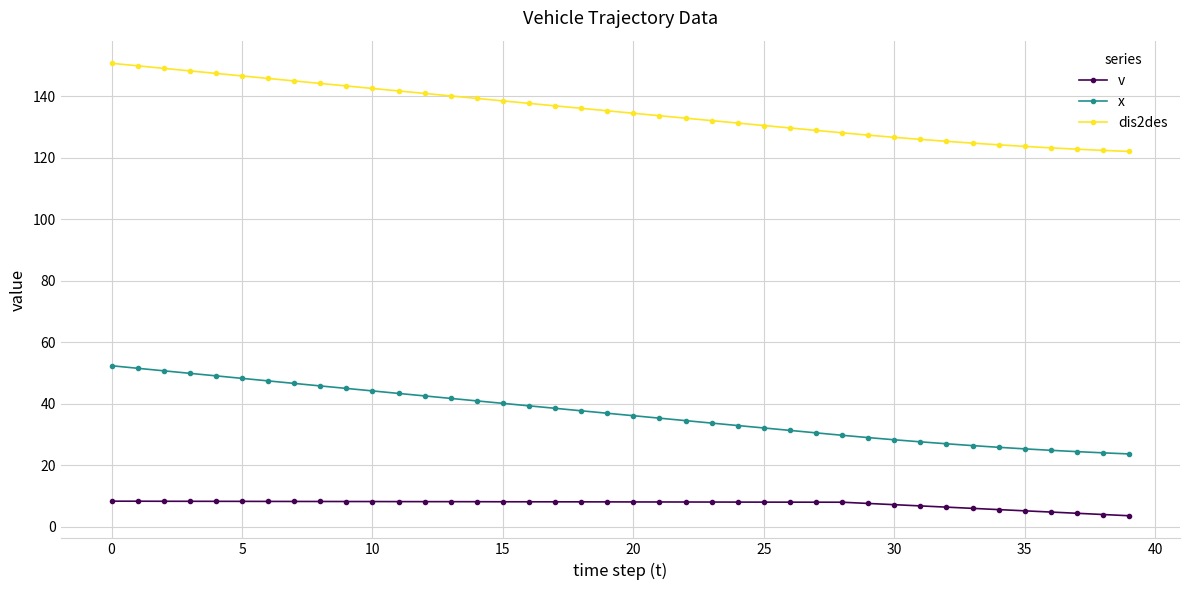

What is the difference between the second highest and second lowest values in the dis2des series?

27.5